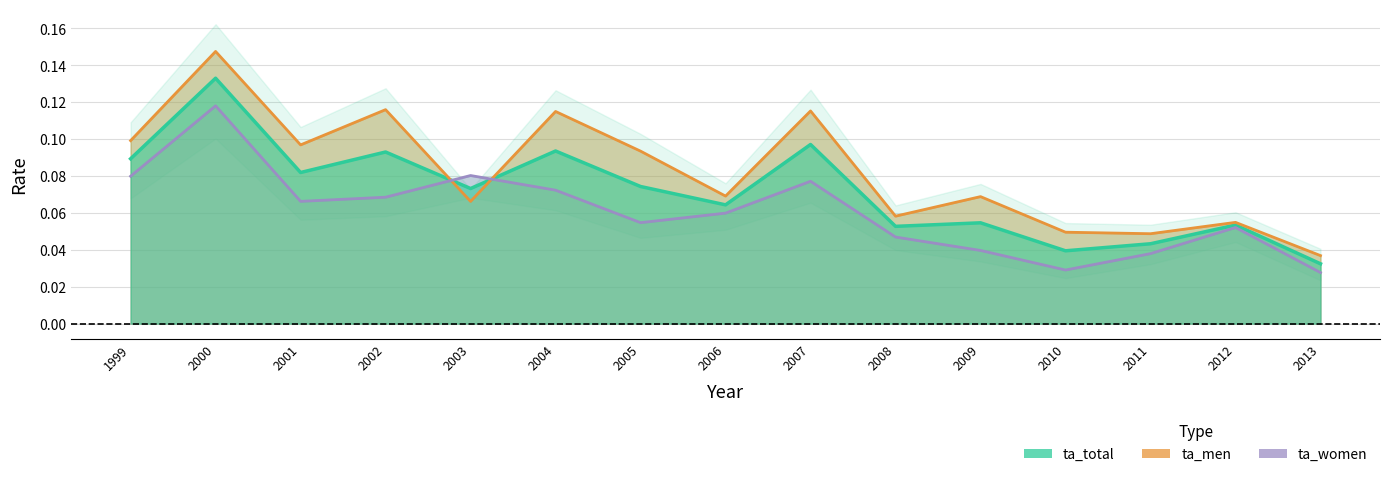

Rank the series by their maximum value, from highest to lowest.

ta_men, ta_total, ta_women